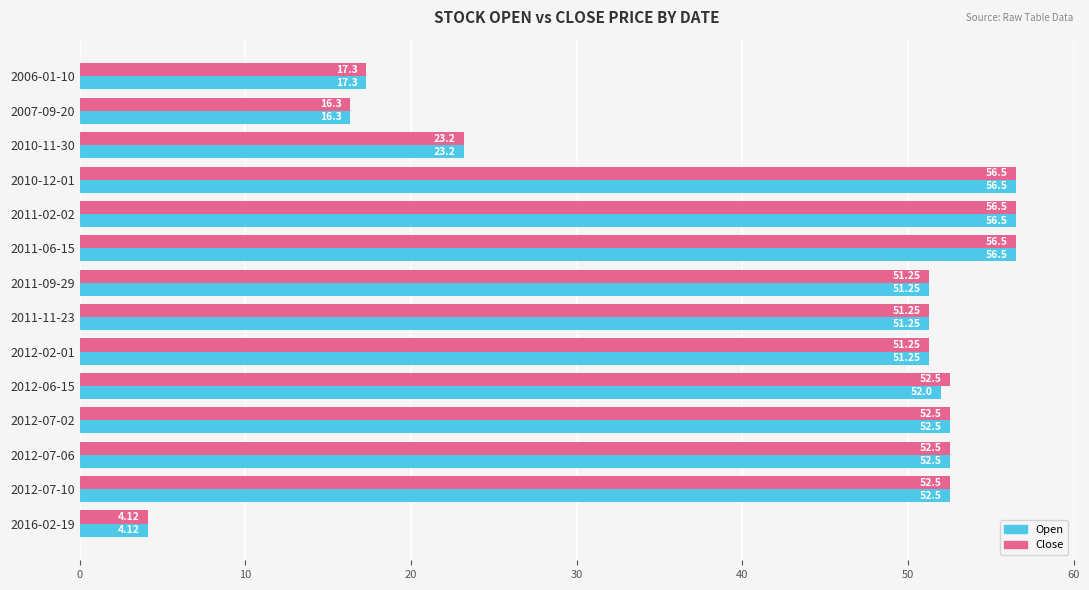

What is the difference between the maximum and minimum values in the Open series?

52.4